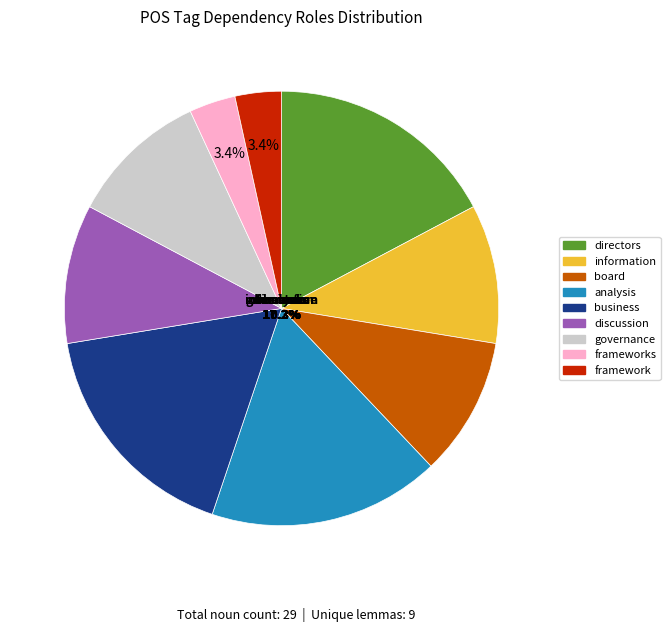

Count the number of slices in the pie.

9